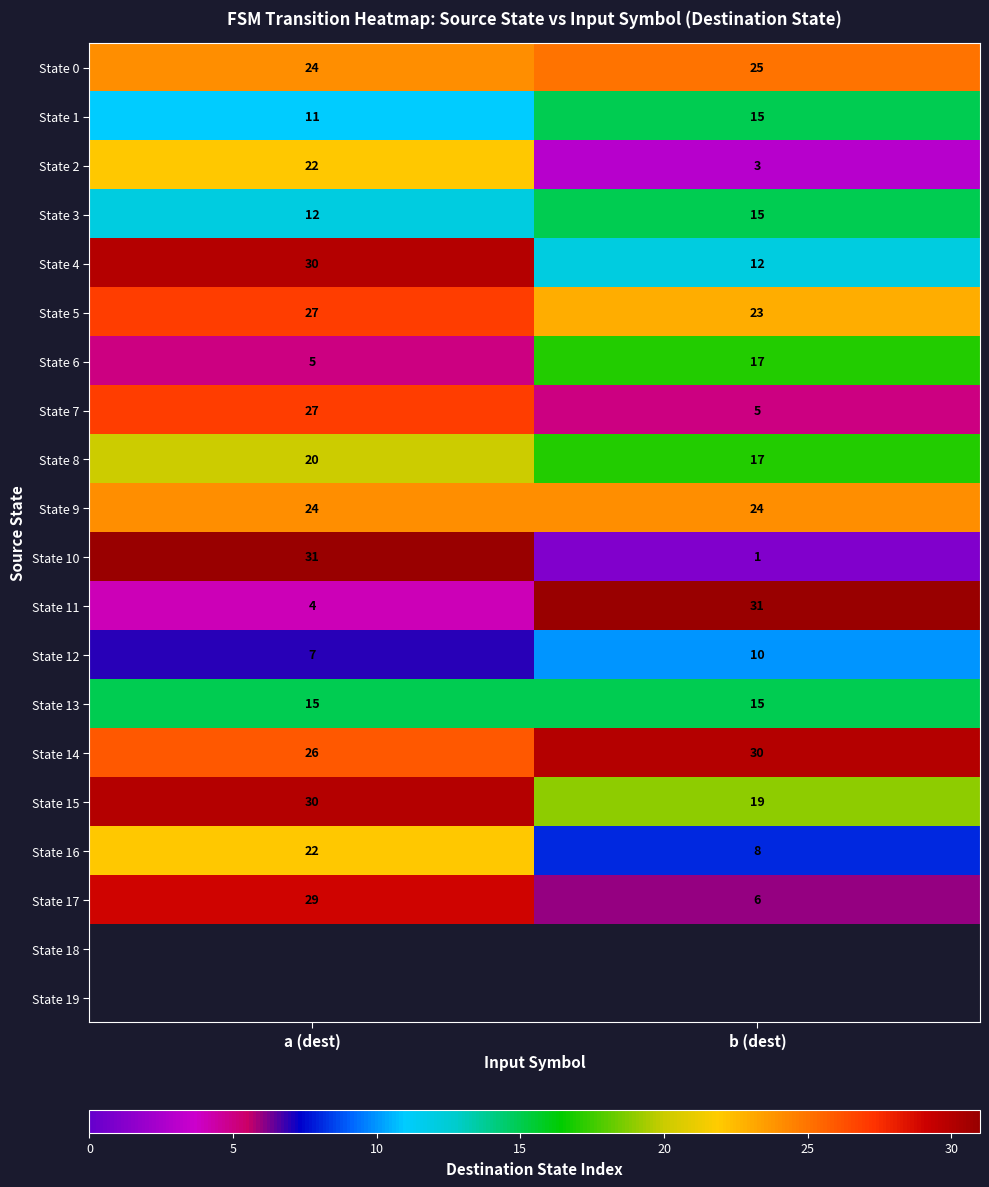

What is the difference between the highest and lowest values at b (dest)?

30.0